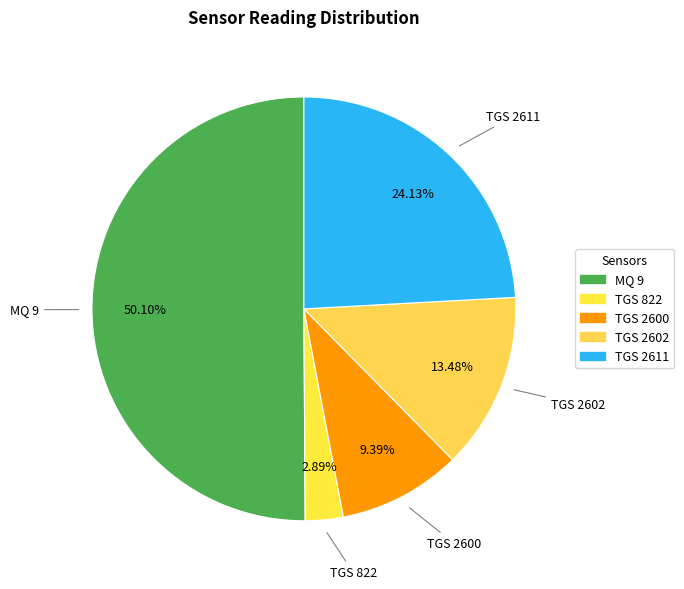

Which slice represents more than half of the pie?

MQ 9